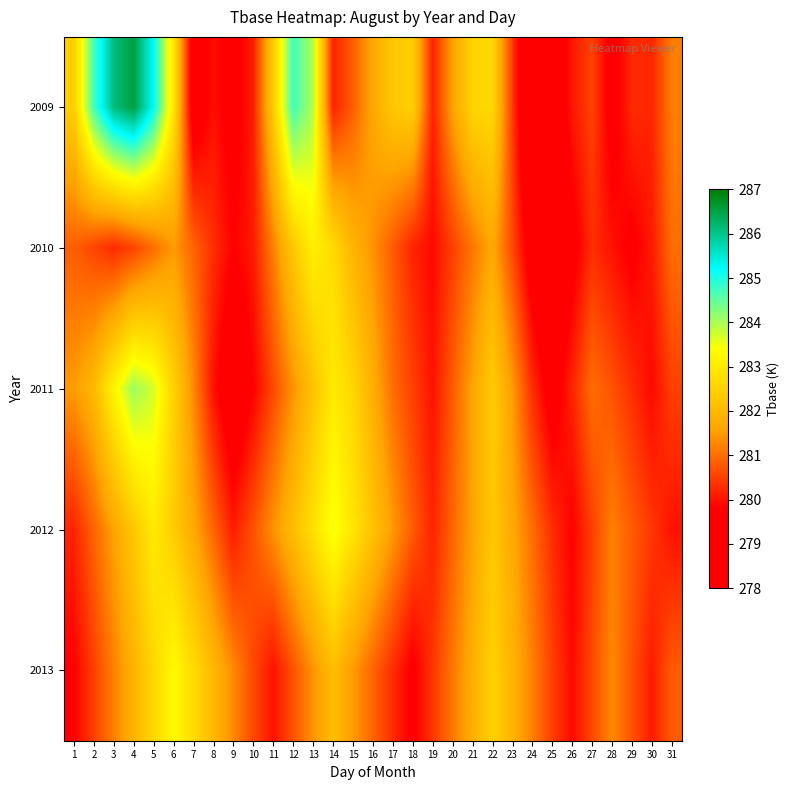

What is the total value across all series at 8?

1403.2